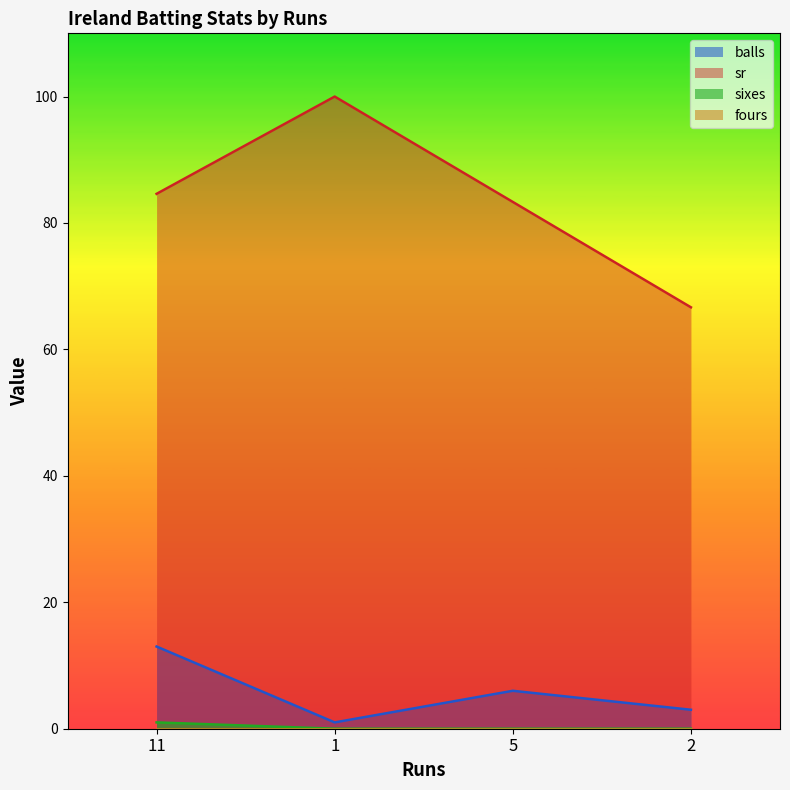

The balls series shows 1.8 at 1. True or false?

False